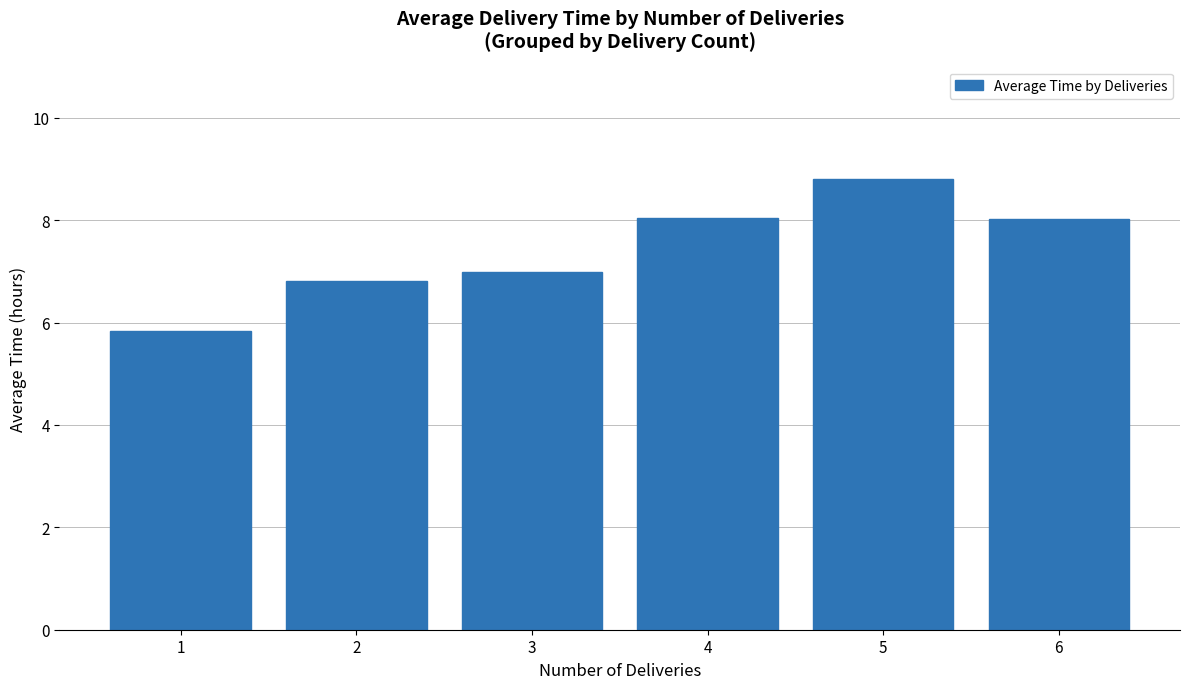

What is the sum of all values?

44.5